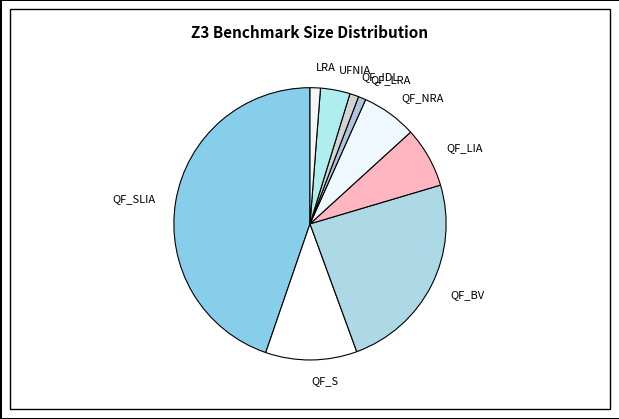

Approximately how many times larger is the value at QF_SLIA compared to UFNIA?

12.7